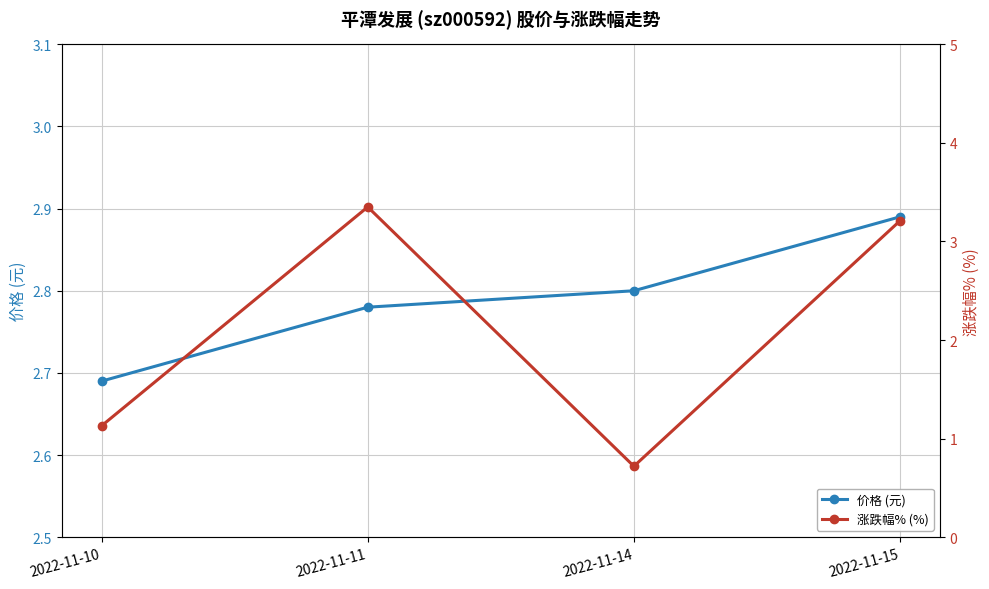

What is the smallest value displayed?

0.7